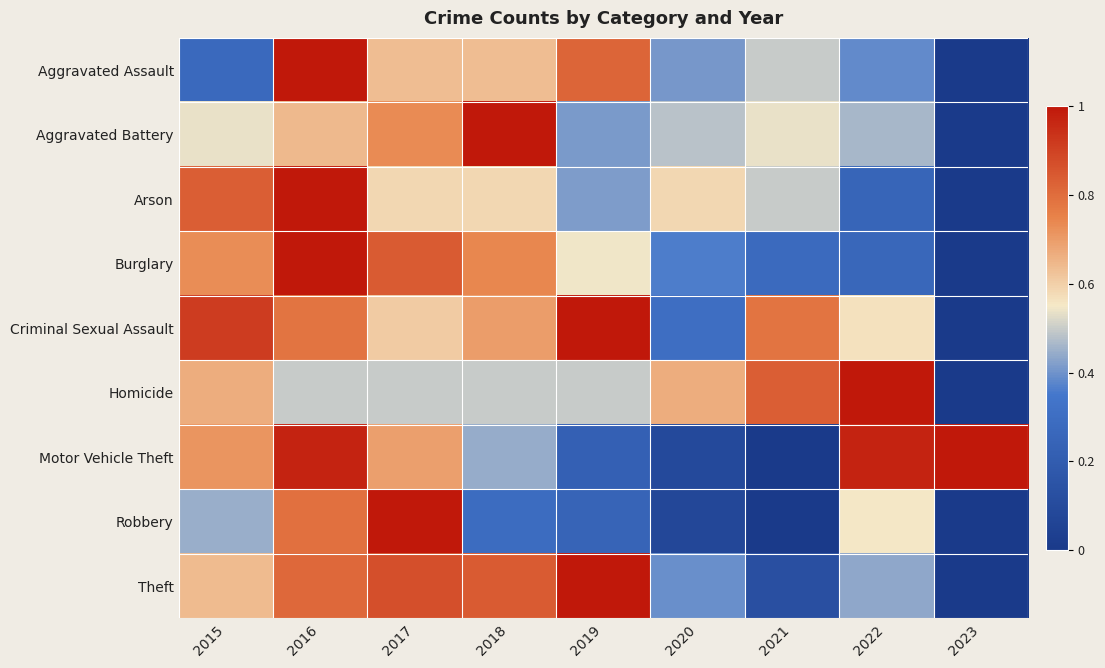

Rank the series by their maximum value, from highest to lowest.

Theft, Burglary, Motor Vehicle Theft, Robbery, Aggravated Battery, Aggravated Assault, Criminal Sexual Assault, Arson, Homicide